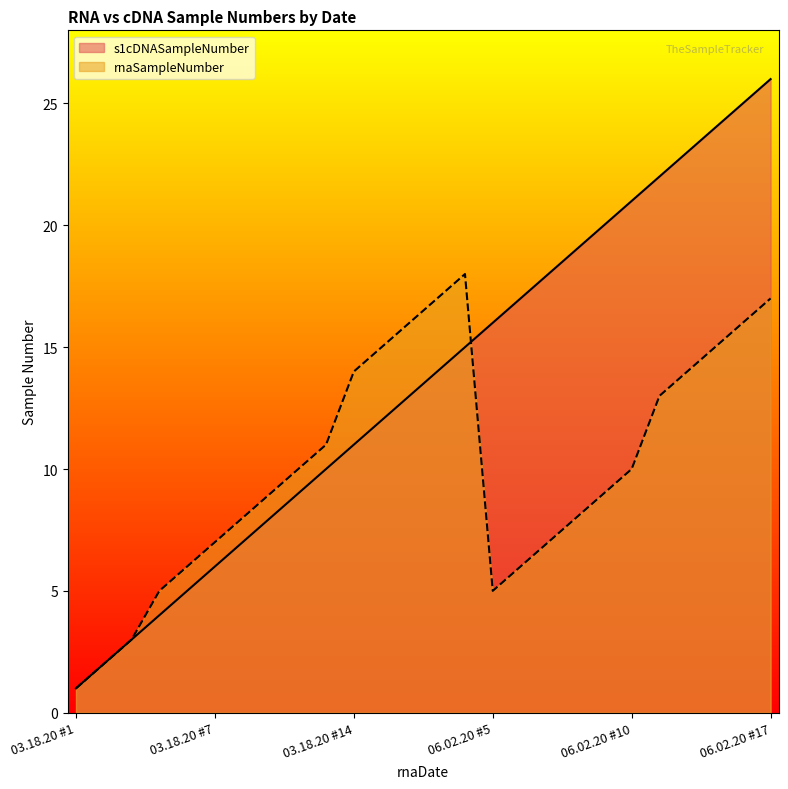

Reading left to right, what are all the values shown in this chart?

s1cDNASampleNumber: 03.18.20 #1=1	03.18.20 #2=2	03.18.20 #3=3	03.18.20 #5=4	03.18.20 #6=5	03.18.20 #7=6	03.18.20 #8=7	03.18.20 #9=8	03.18.20 #10=9	03.18.20 #11=10	03.18.20 #14=11	03.18.20 #15=12	03.18.20 #16=13	03.18.20 #17=14	03.18.20 #18=15	06.02.20 #5=16	06.02.20 #6=17	06.02.20 #7=18	06.02.20 #8=19	06.02.20 #9=20	06.02.20 #10=21	06.02.20 #13=22	06.02.20 #14=23	06.02.20 #15=24	06.02.20 #16=25	06.02.20 #17=26
rnaSampleNumber: 03.18.20 #1=1	03.18.20 #2=2	03.18.20 #3=3	03.18.20 #5=5	03.18.20 #6=6	03.18.20 #7=7	03.18.20 #8=8	03.18.20 #9=9	03.18.20 #10=10	03.18.20 #11=11	03.18.20 #14=14	03.18.20 #15=15	03.18.20 #16=16	03.18.20 #17=17	03.18.20 #18=18	06.02.20 #5=5	06.02.20 #6=6	06.02.20 #7=7	06.02.20 #8=8	06.02.20 #9=9	06.02.20 #10=10	06.02.20 #13=13	06.02.20 #14=14	06.02.20 #15=15	06.02.20 #16=16	06.02.20 #17=17